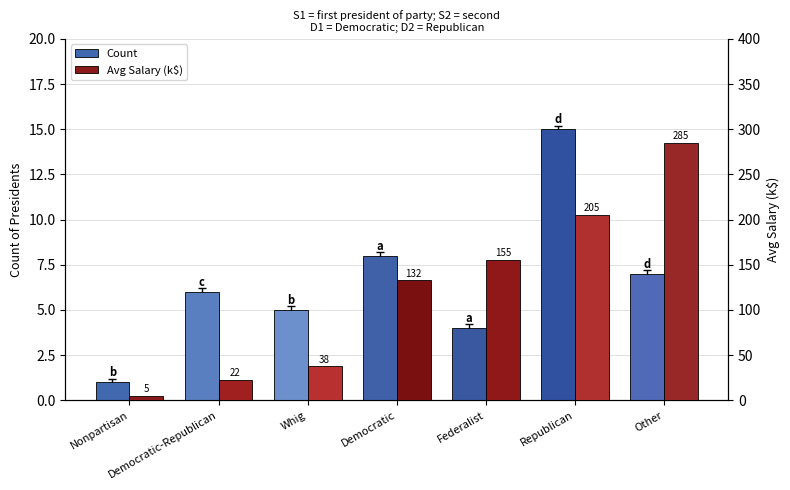

The Avg Salary (k$) series shows 425.9 at Other. True or false?

False